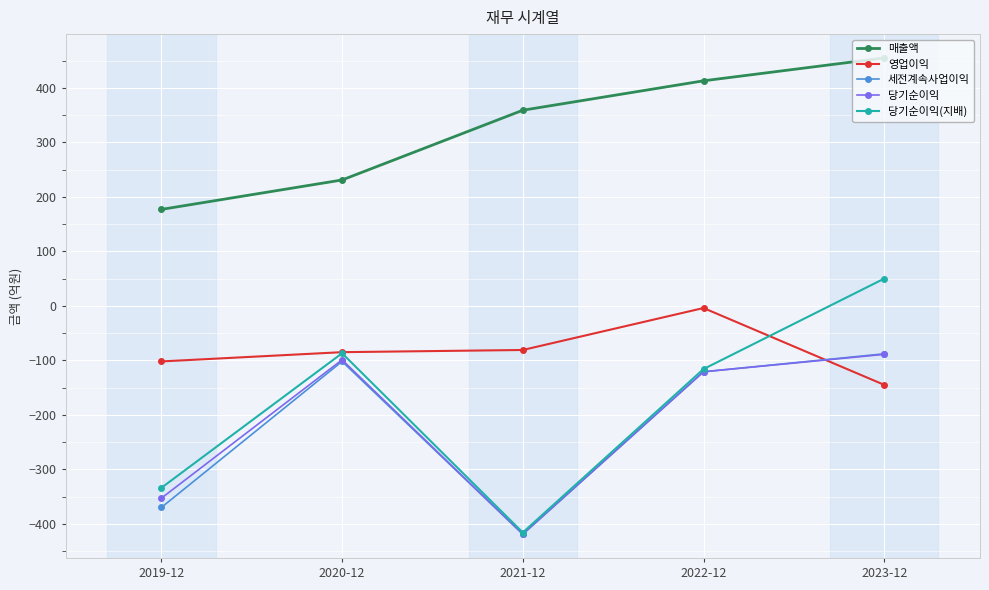

Reading left to right, what are all the values shown in this chart?

매출액: 2019-12=177	2020-12=231	2021-12=359	2022-12=413	2023-12=455
영업이익: 2019-12=-102	2020-12=-85	2021-12=-81	2022-12=-4	2023-12=-145
세전계속사업이익: 2019-12=-370	2020-12=-102	2021-12=-419	2022-12=-121	2023-12=-88
당기순이익: 2019-12=-353	2020-12=-99	2021-12=-419	2022-12=-121	2023-12=-89
당기순이익(지배): 2019-12=-334	2020-12=-87	2021-12=-416	2022-12=-116	2023-12=50